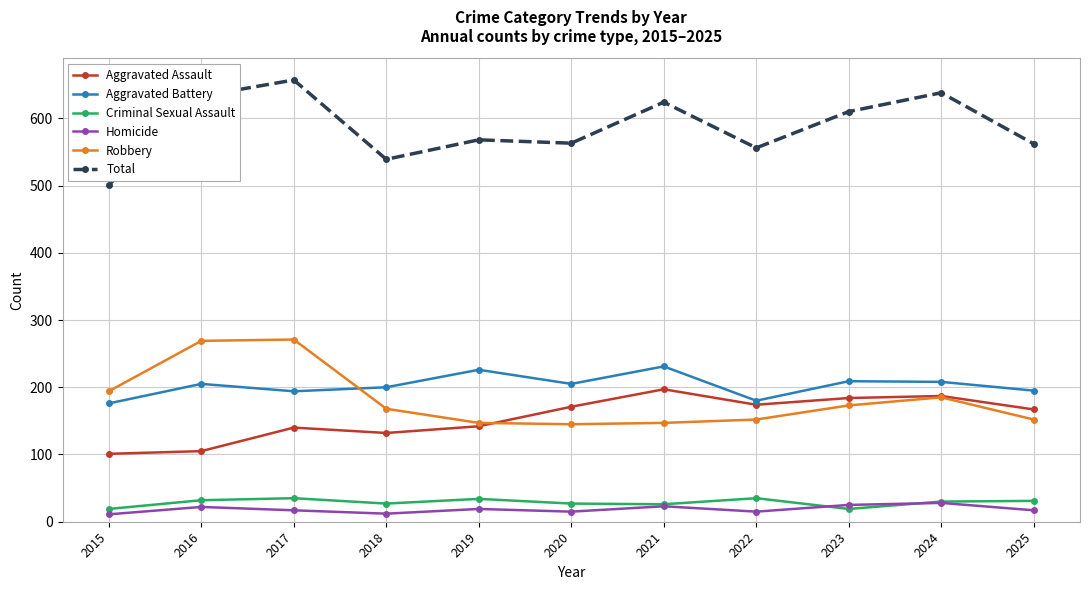

True or false: Homicide and Total cross at least once.

False